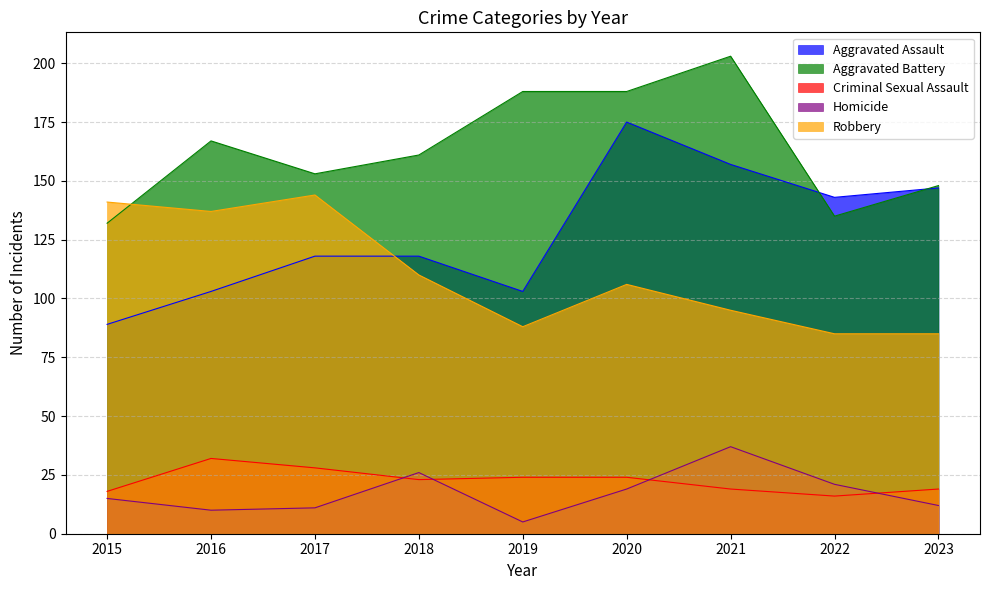

List the series in order of their peak value, highest first.

Aggravated Battery, Aggravated Assault, Robbery, Homicide, Criminal Sexual Assault